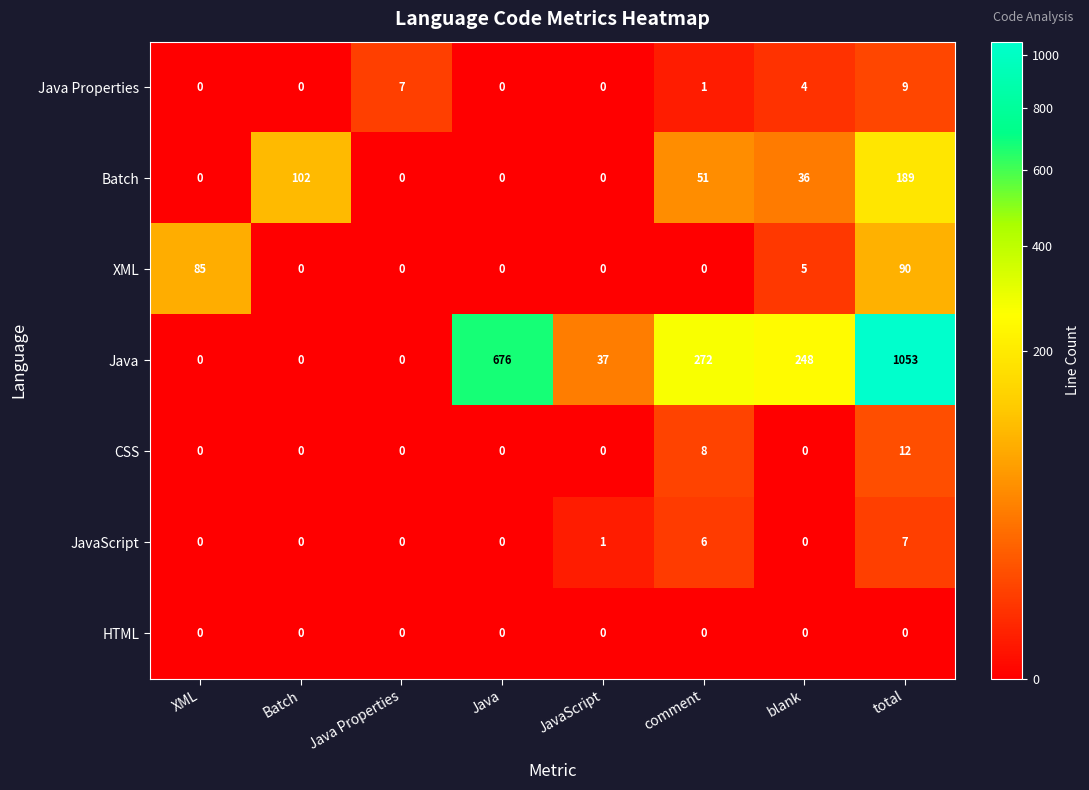

Between Java Properties and total, which series saw the biggest shift?

Java